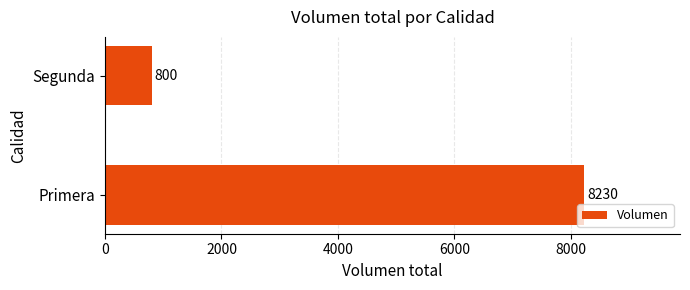

Reading bottom to top, extract all data points from this chart.

8230	800